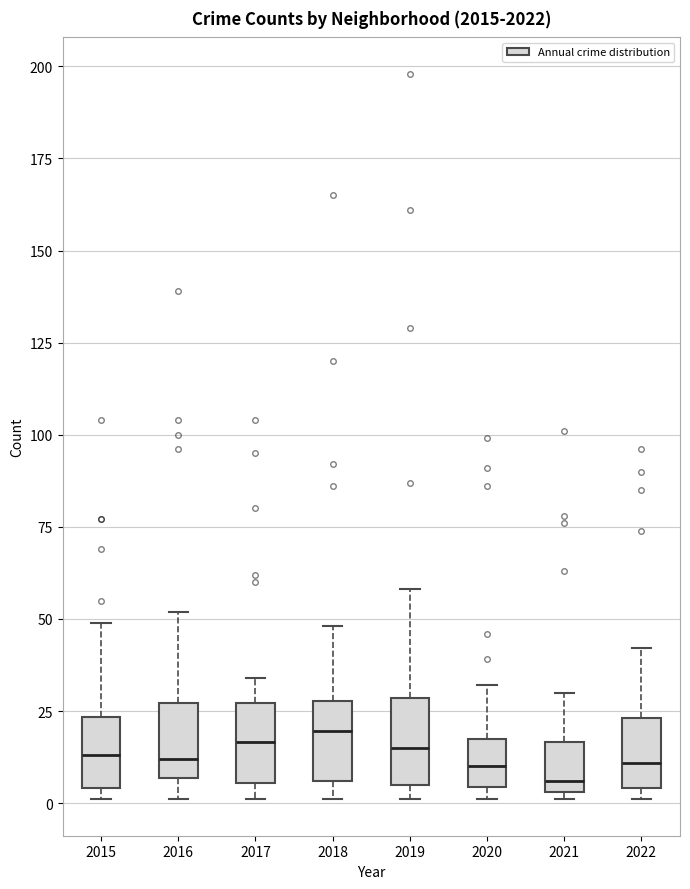

Reading left to right, transcribe this box plot: for each box, give where its median line is, the range the box spans, and where its two whiskers end, as read against the y-axis. The values are not printed on the chart, so give them approximately, as read against the axis.

2015: median 15, box 5 to 25, whiskers 0 to 50
2016: median 10, box 5 to 25, whiskers 0 to 50
2017: median 15, box 5 to 25, whiskers 0 to 35
2018: median 20, box 5 to 30, whiskers 0 to 50
2019: median 15, box 5 to 30, whiskers 0 to 60
2020: median 10, box 5 to 20, whiskers 0 to 30
2021: median 5 (just above the box's lower edge), box 5 to 15, whiskers 0 to 30
2022: median 10, box 5 to 25, whiskers 0 to 40